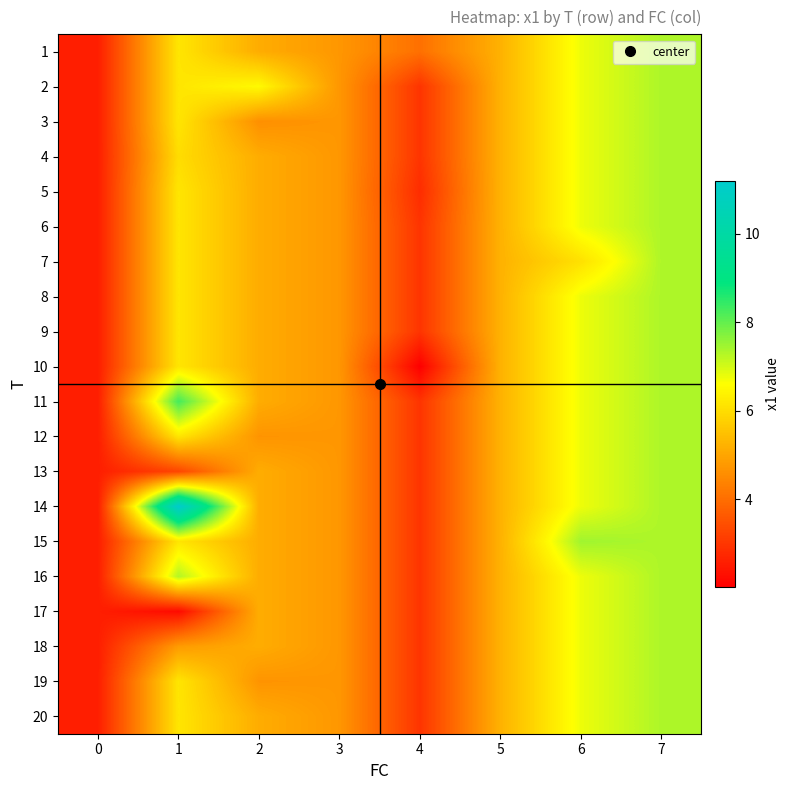

At which category is the sum across all series the highest?

7